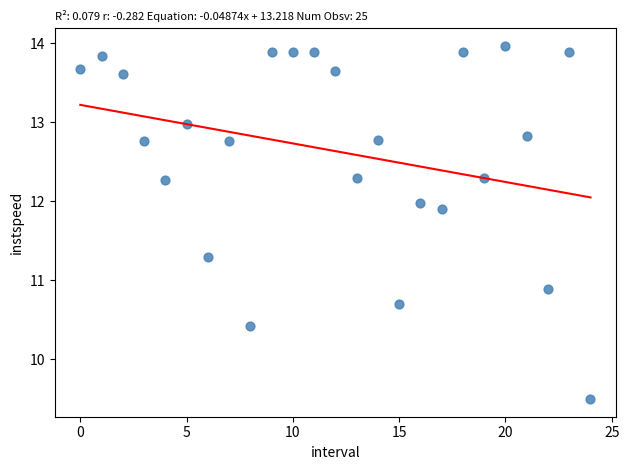

What Y value in the scatter plot is closest to 11?

10.9